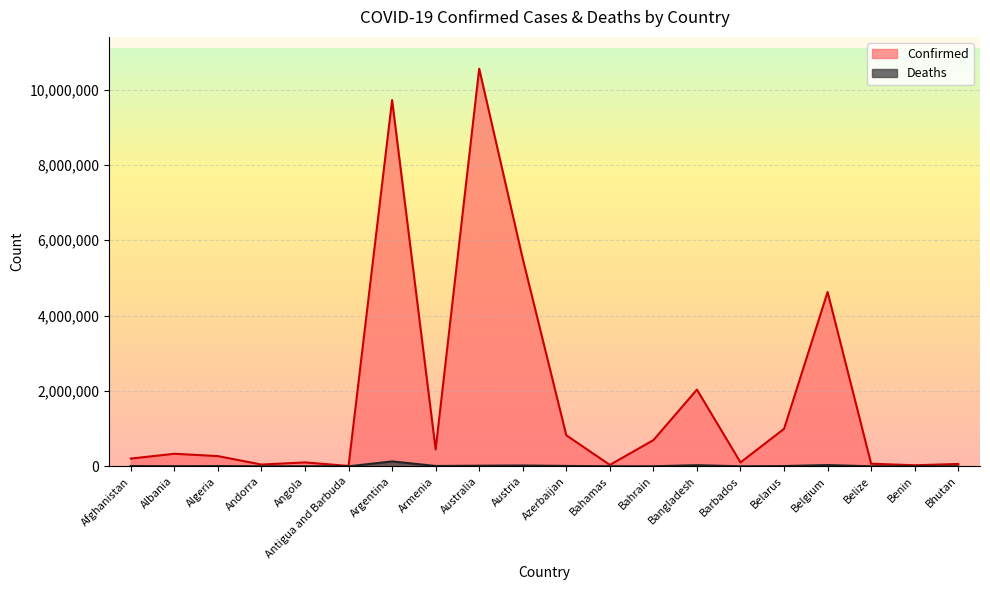

At which category is the sum across all series the highest?

Australia